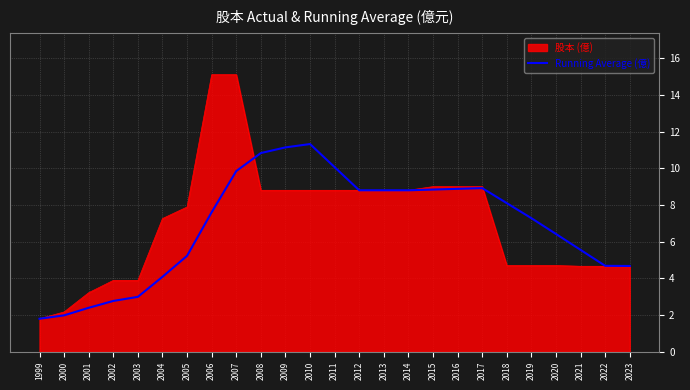

What is the maximum value for Running Average (億)?

11.3